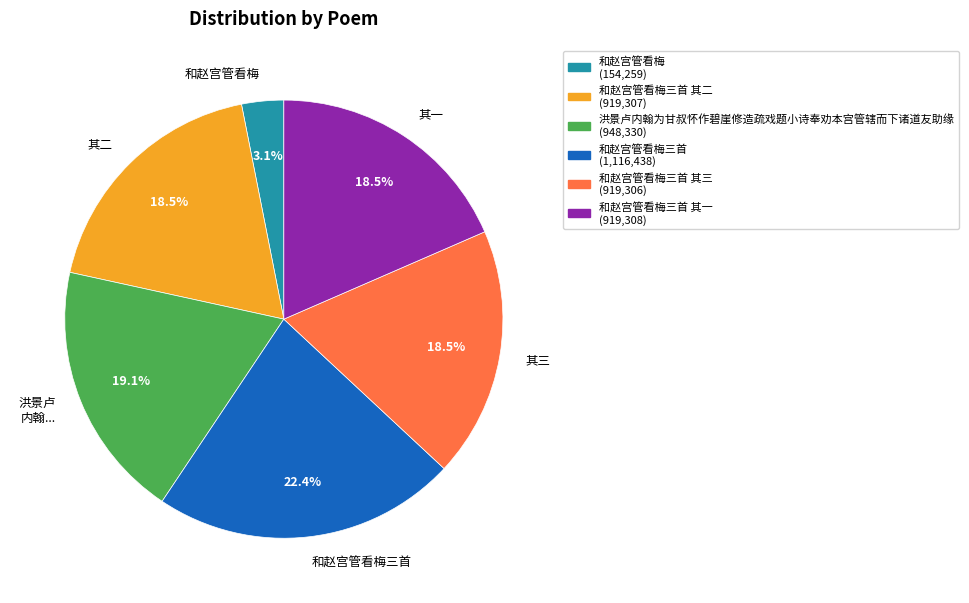

Which slice is the largest?

和赵宫管看梅三首